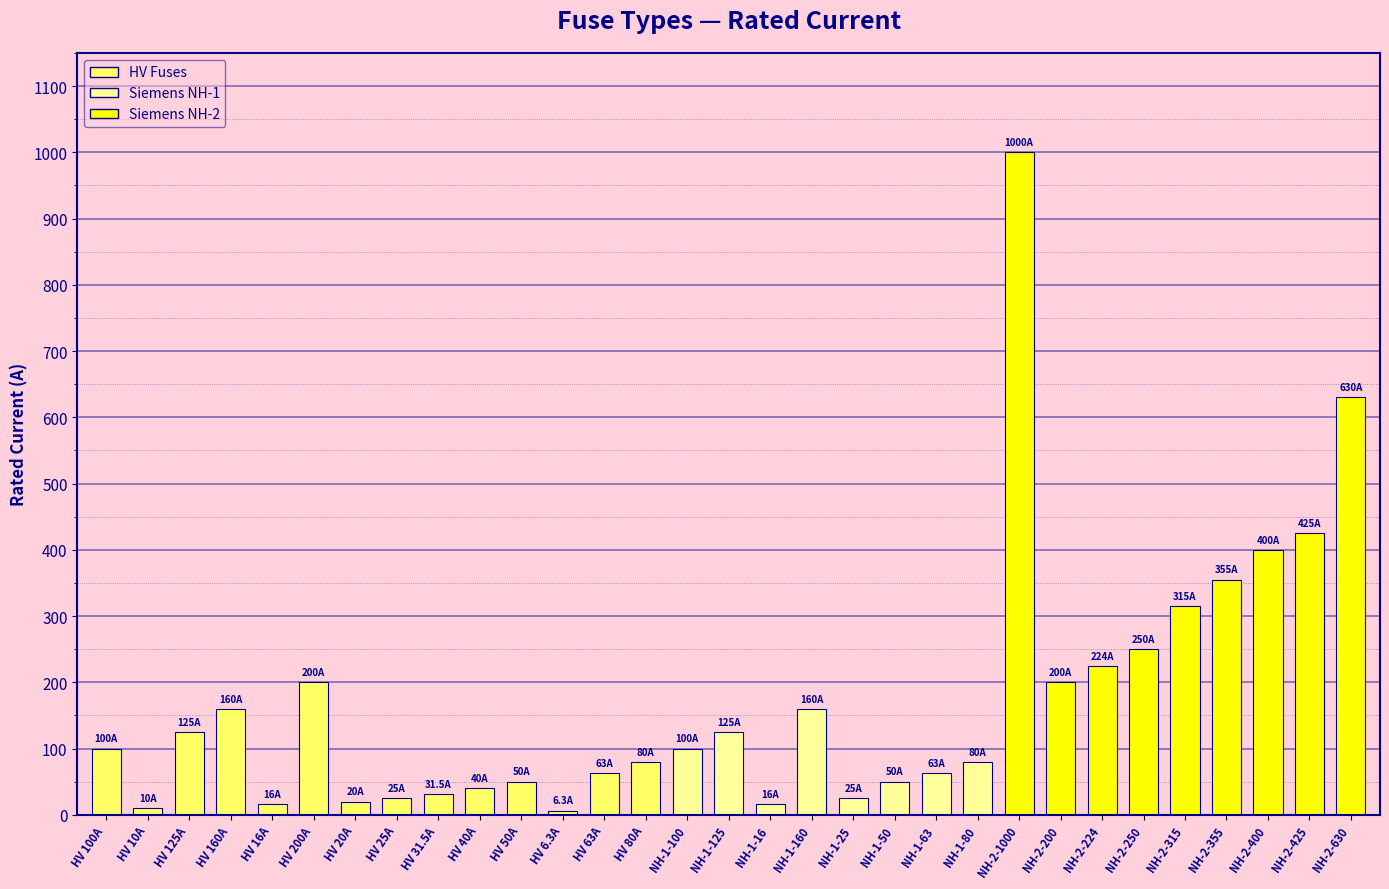

What is the value of the 20th bar from the left?

50.0